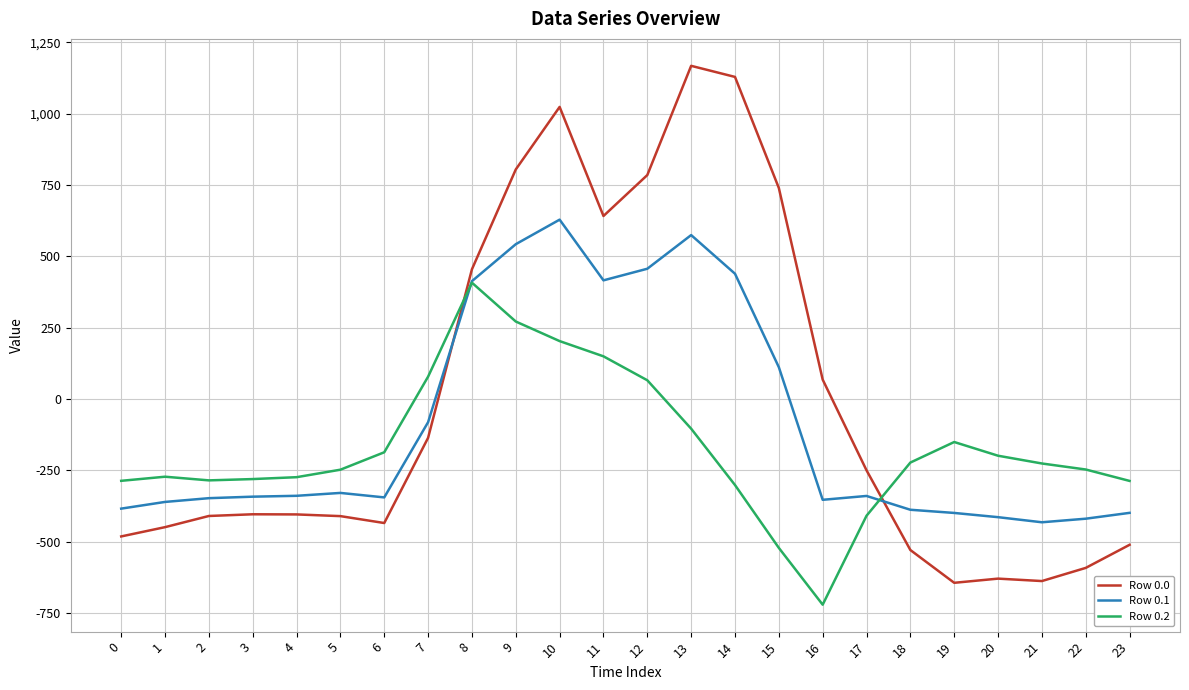

The value of Row 0.0 at 10 is 1023.2. True or false?

True